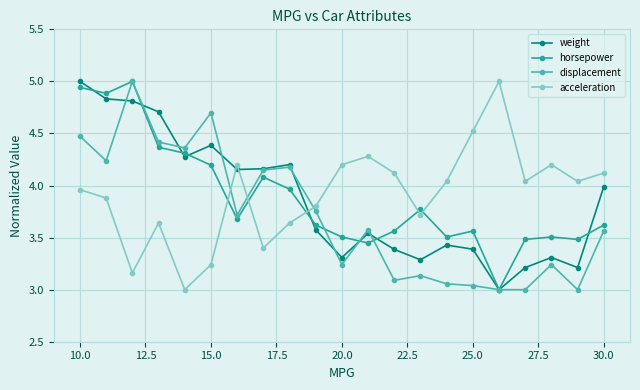

True or false: displacement has more than 0 points higher than both neighbors.

True